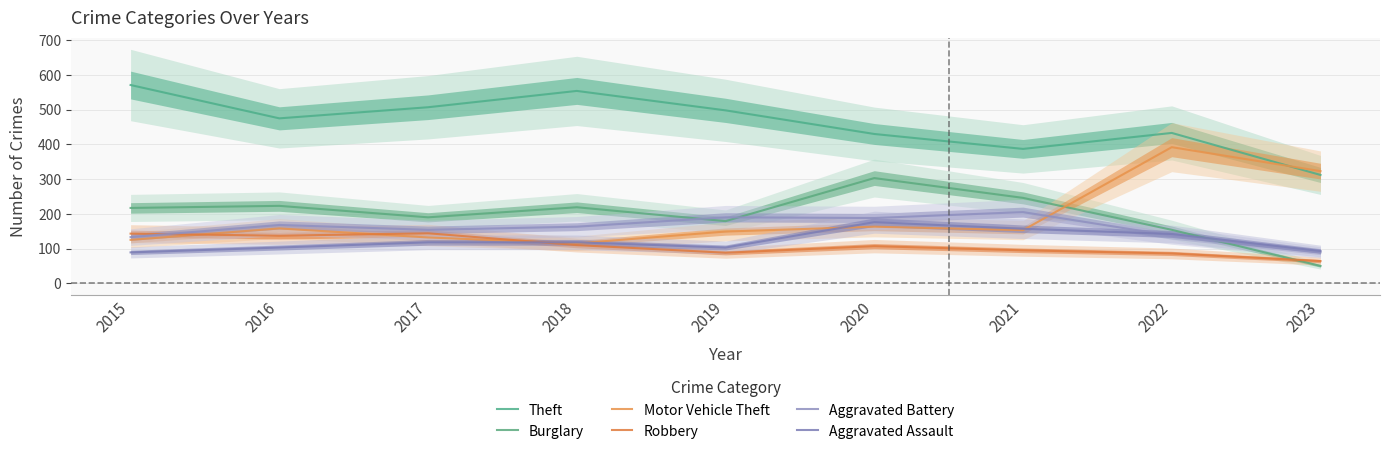

At which label does Aggravated Battery first exceed 163?

2016